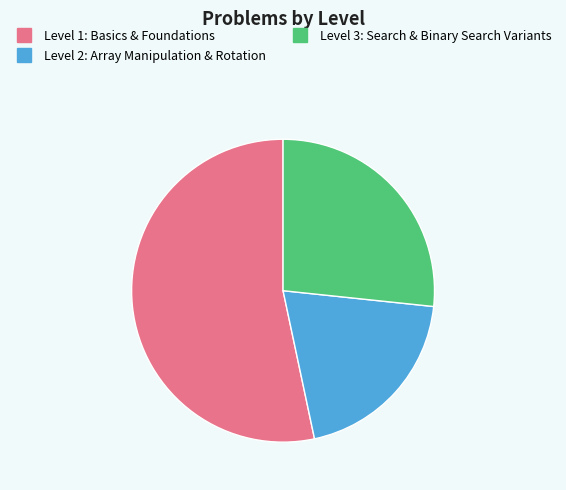

Combined, do Level 1: Basics & Foundations and Level 3: Search & Binary Search Variants account for over 50%?

Yes